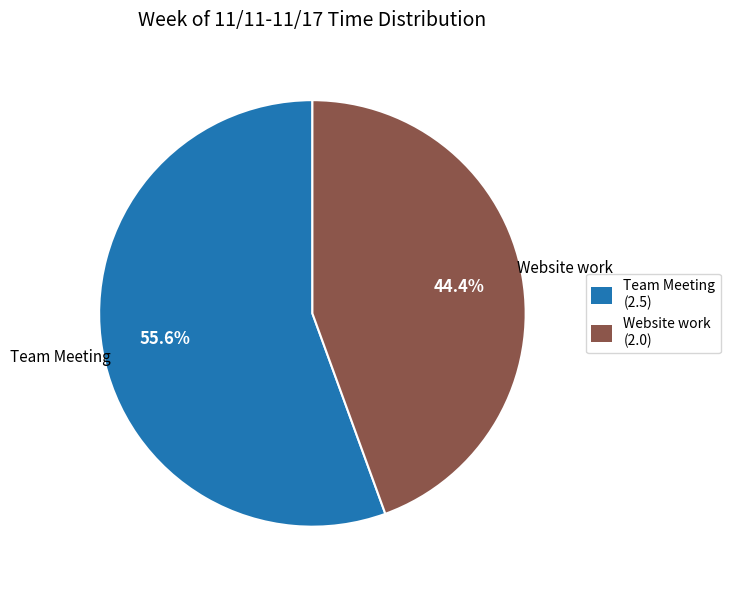

How many slices are in this pie chart?

2